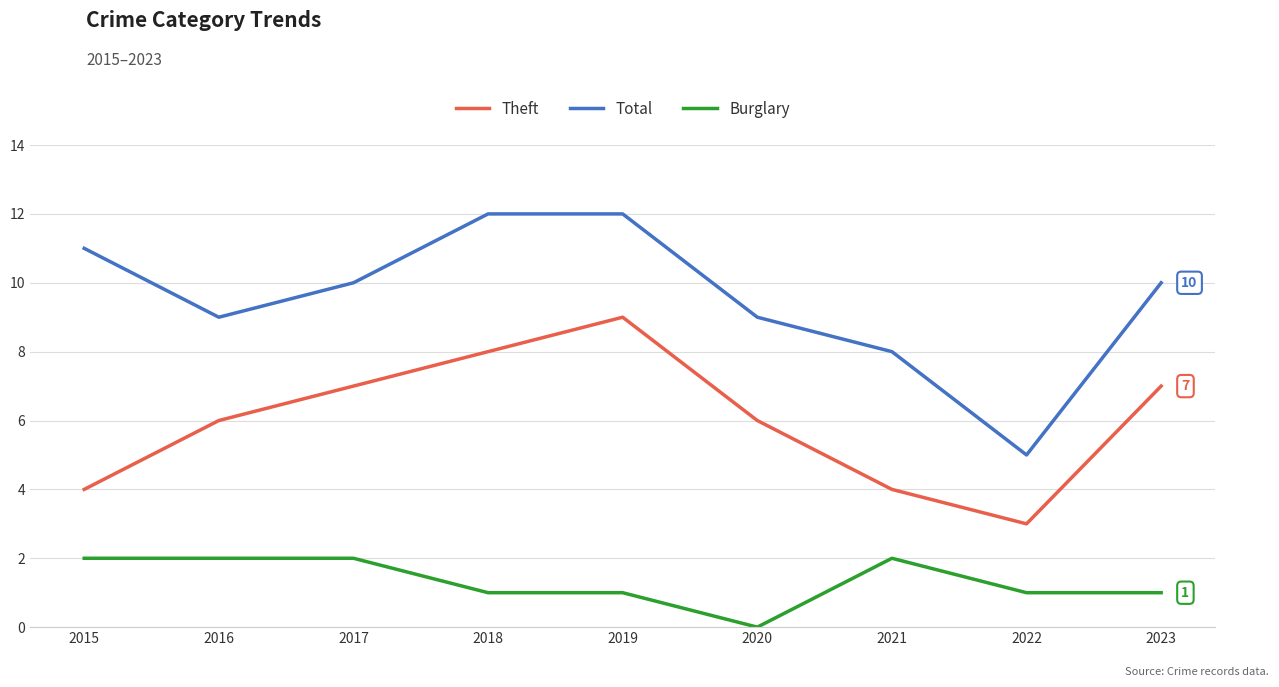

Where is the first local minimum for Total?

2016